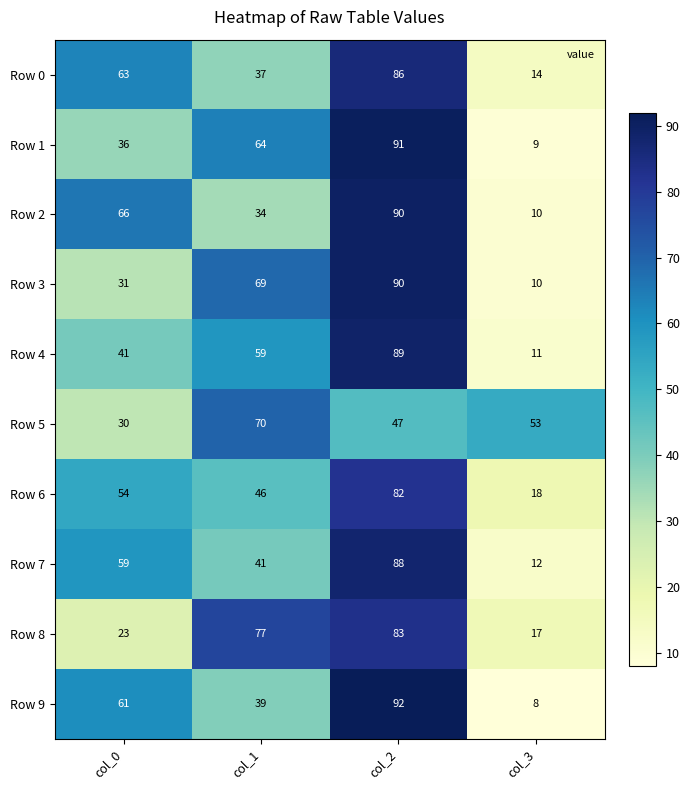

Rank the series at col_0 from lowest to highest value.

Row 8, Row 5, Row 3, Row 1, Row 4, Row 6, Row 7, Row 9, Row 0, Row 2